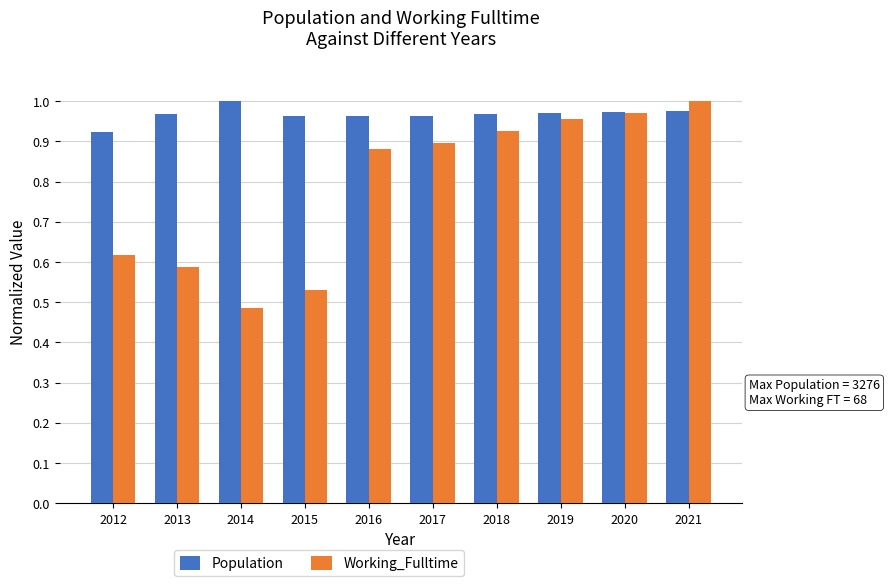

Which category has the lowest value across all series?

2014